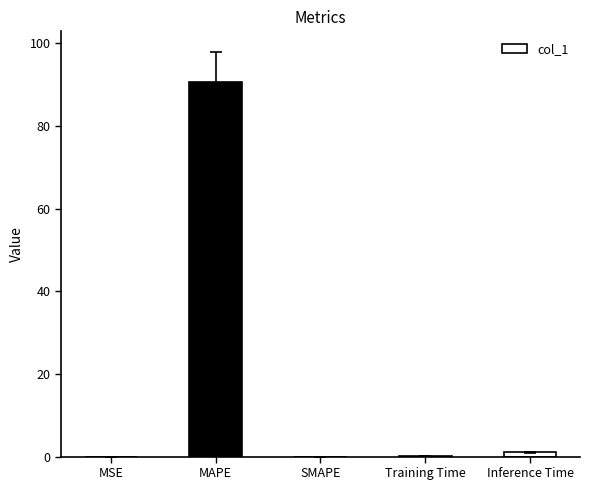

How many series are shown in this chart?

1